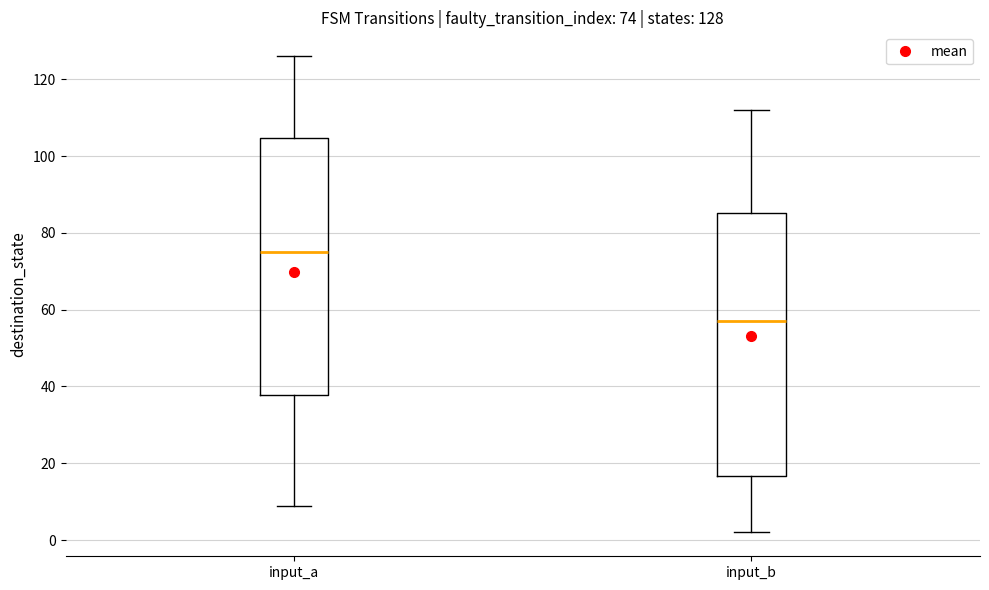

Which box's median line is the highest?

input_a